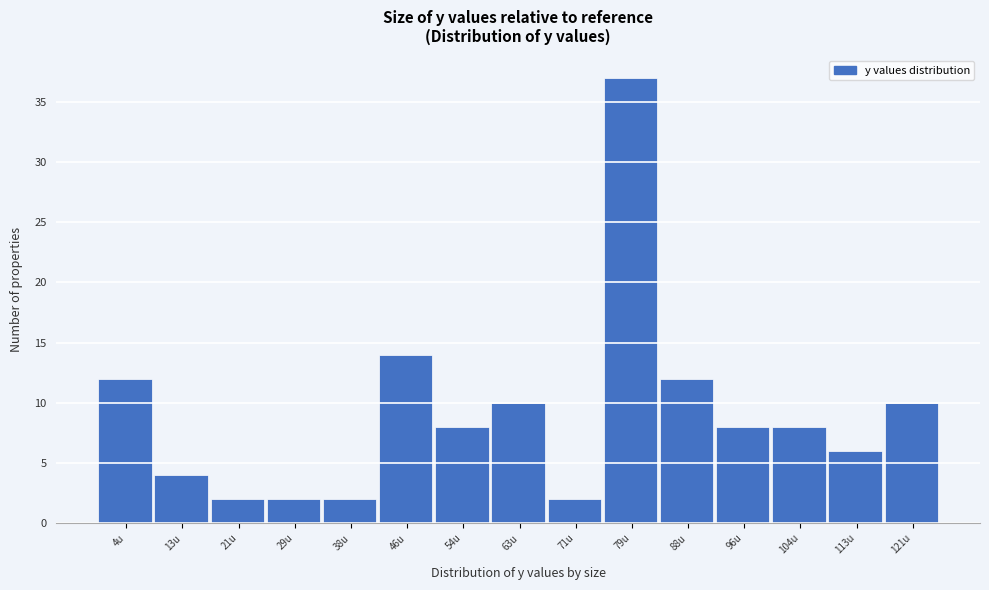

How tall is the bar that spans 109 to 117 on the x-axis? Neither the bar edges nor the heights are printed on the chart, so give them approximately, as read against the axes.

6